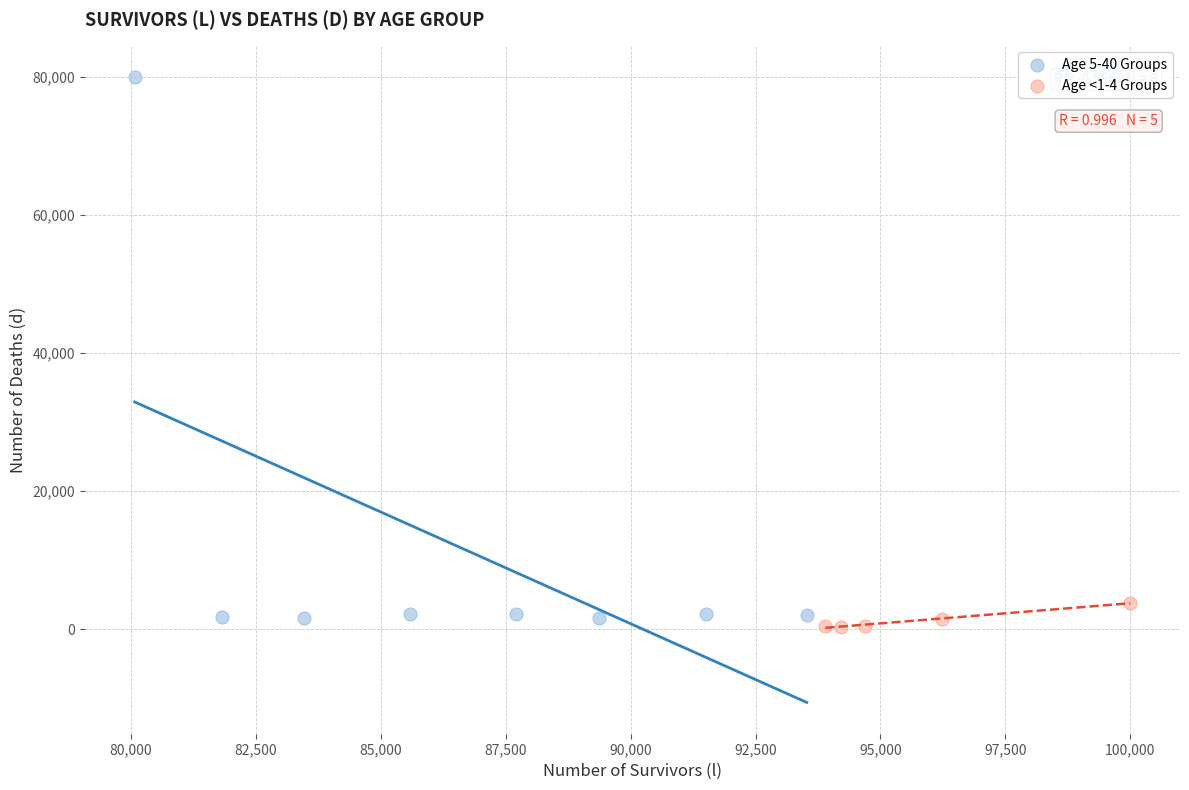

Which series contains the highest Y value?

Age 5-40 Groups